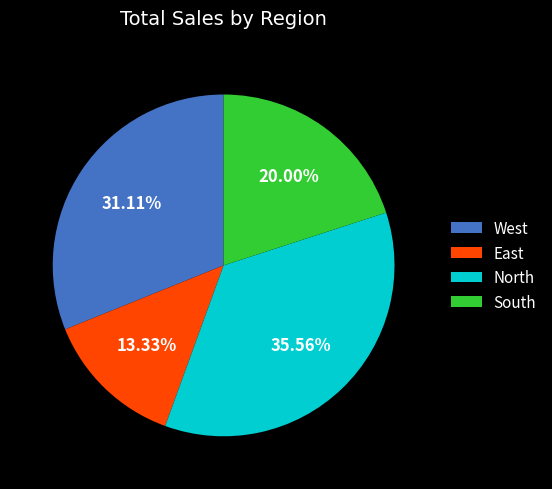

The North slice represents 28% of the pie. True or false?

False